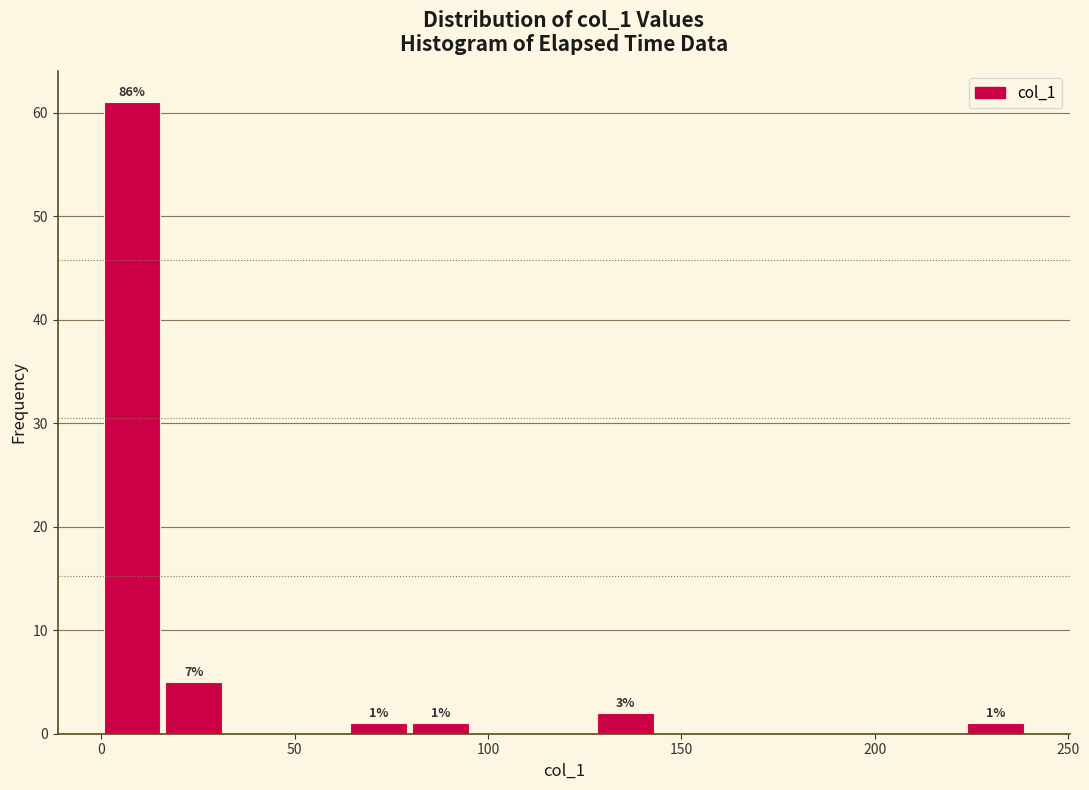

Around what value on the x-axis is the tallest bar? Give the approximate position of its centre, as read against the axis.

10